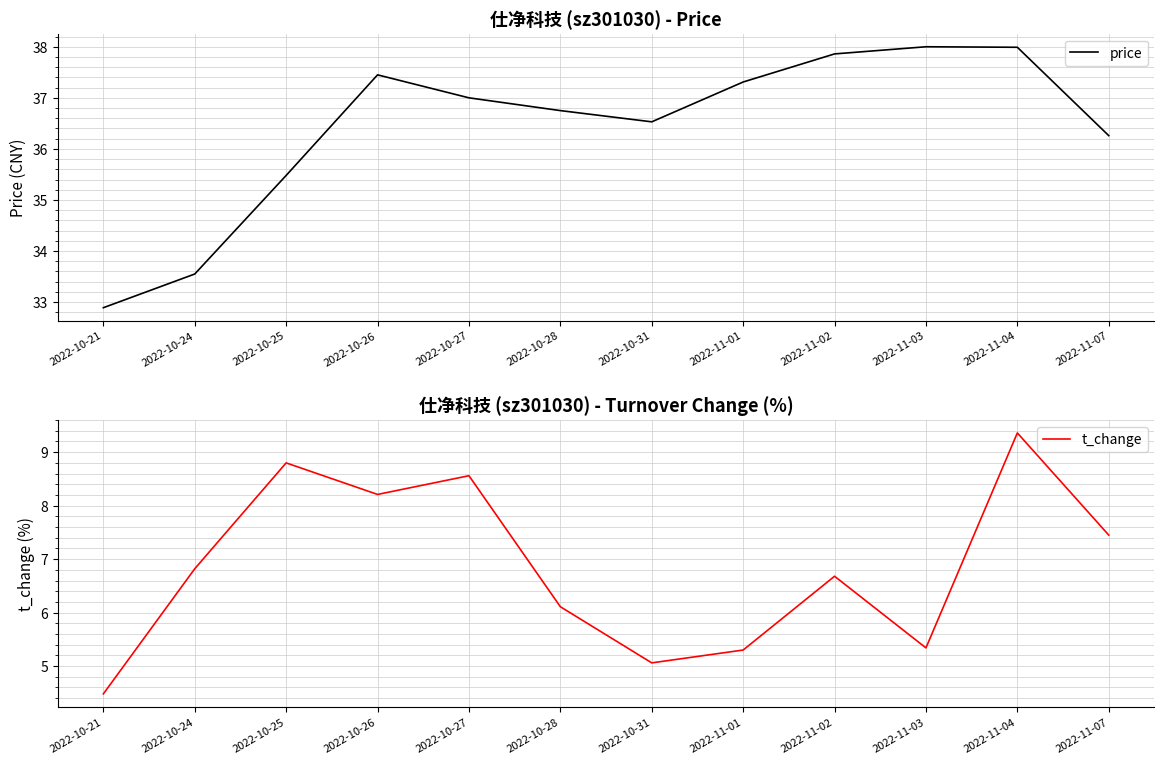

At which label is price closest to 35?

2022-10-25